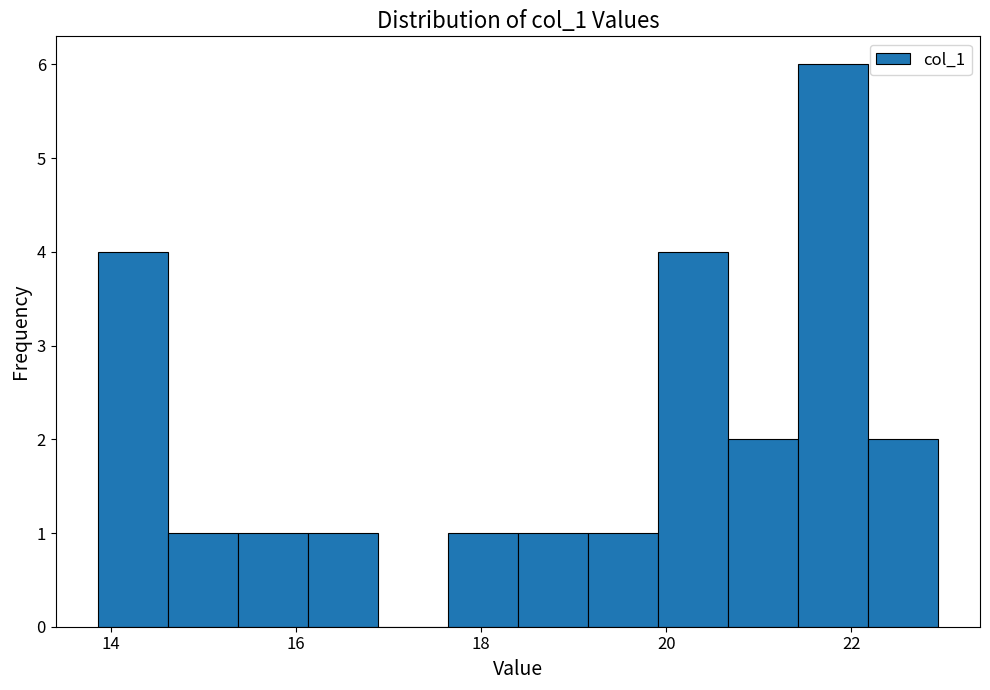

Around what value on the x-axis is the tallest bar? Give the approximate position of its centre, as read against the axis.

21.8